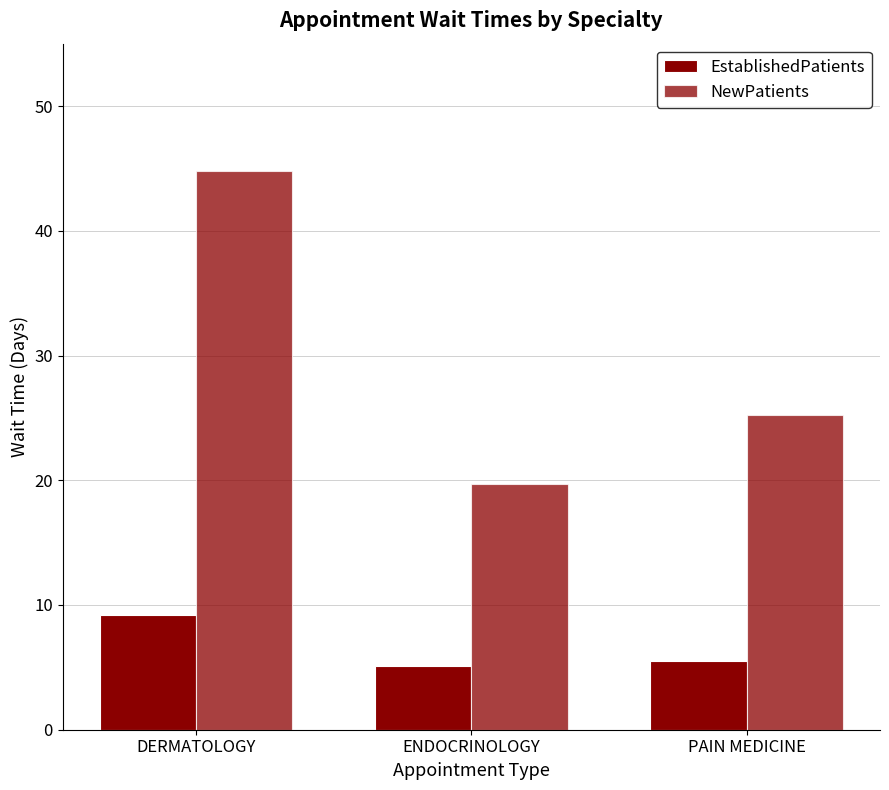

What is the lowest value of the EstablishedPatients series?

5.1